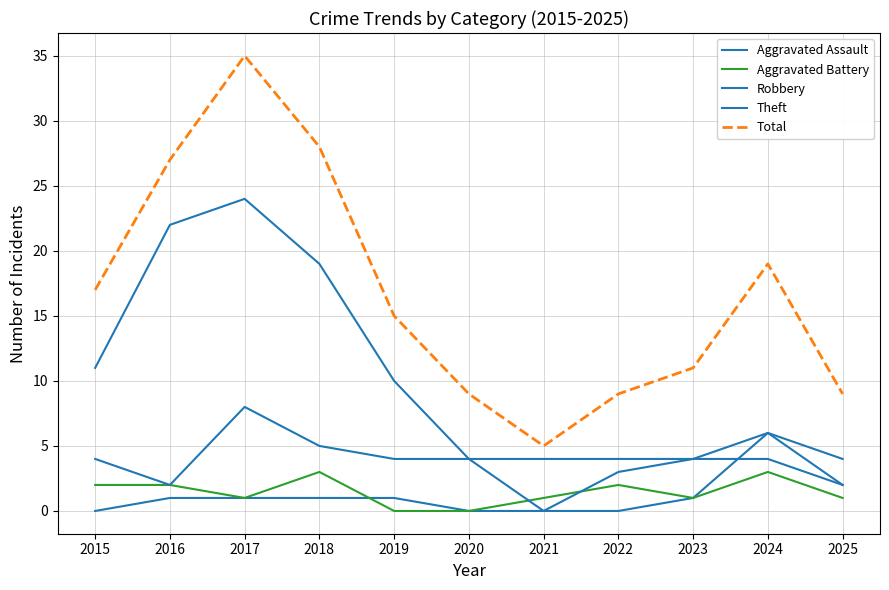

What is the difference between the Theft values at 2021 and 2025?

2